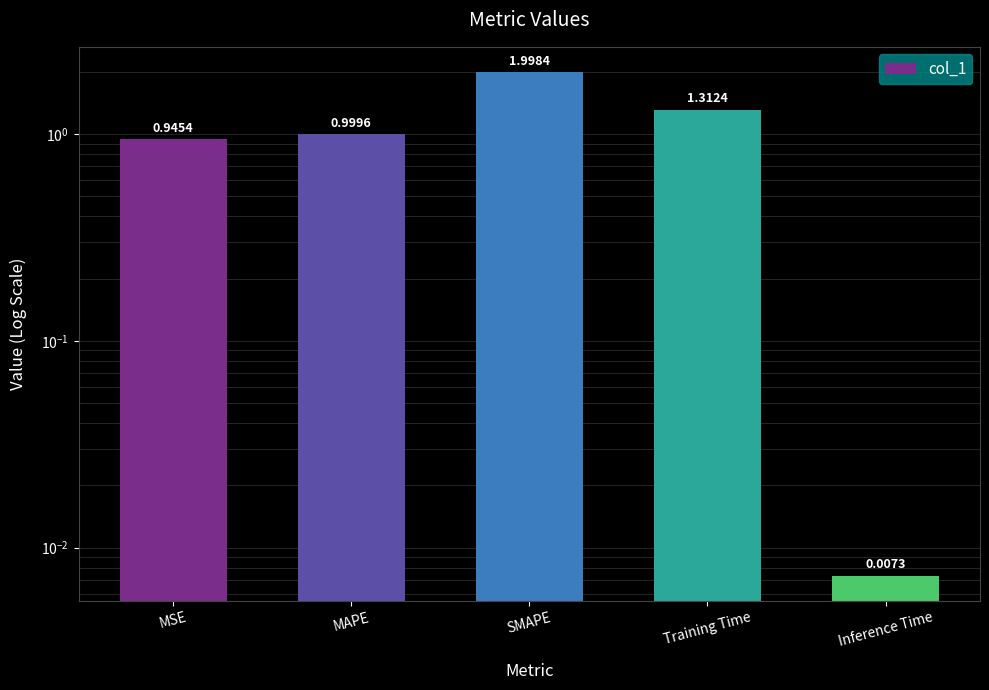

What is the difference between the second highest and minimum values?

1.3